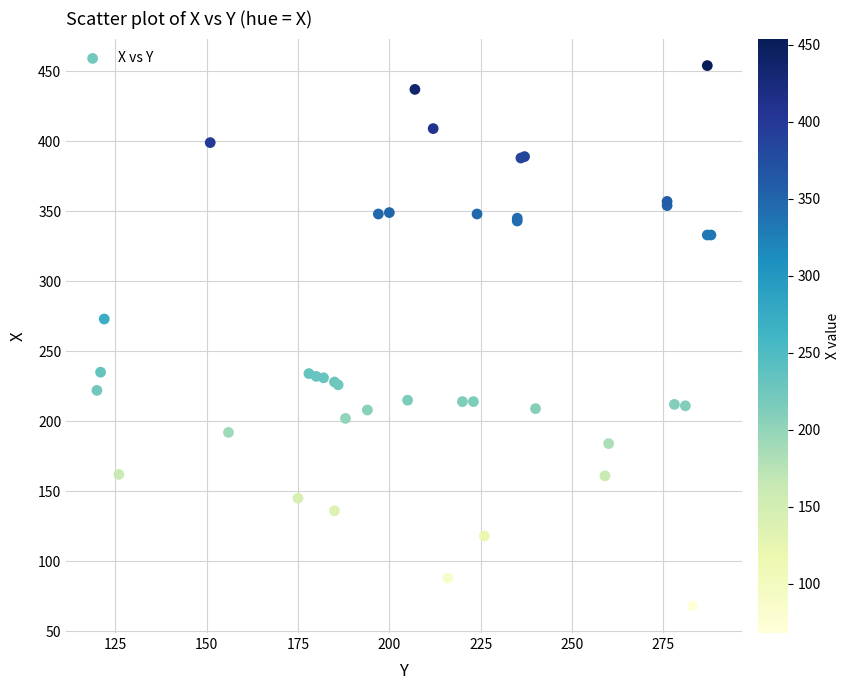

What Y value in the scatter plot is closest to 261?

273